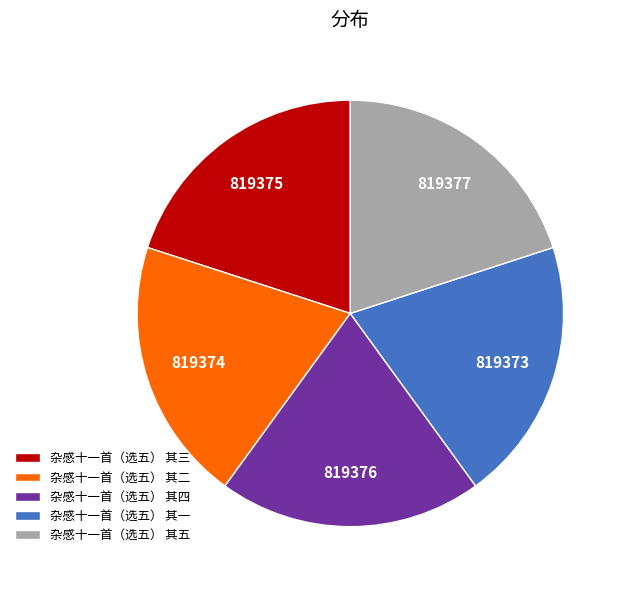

True or false: 杂感十一首（选五） 其一 accounts for 34% of the total.

False